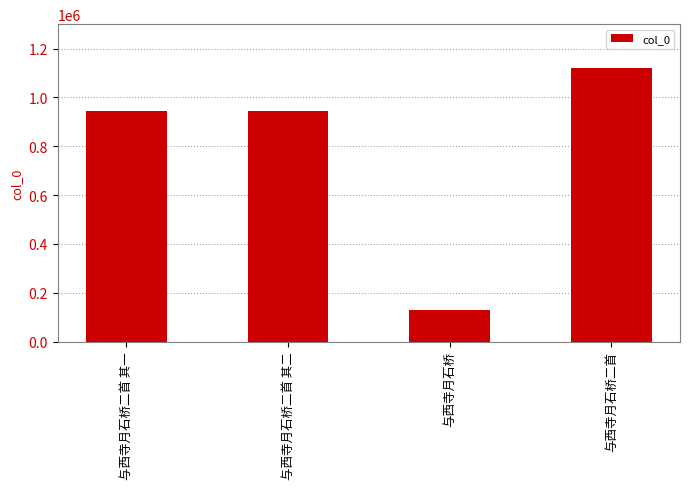

How many categories are shown in the chart?

4